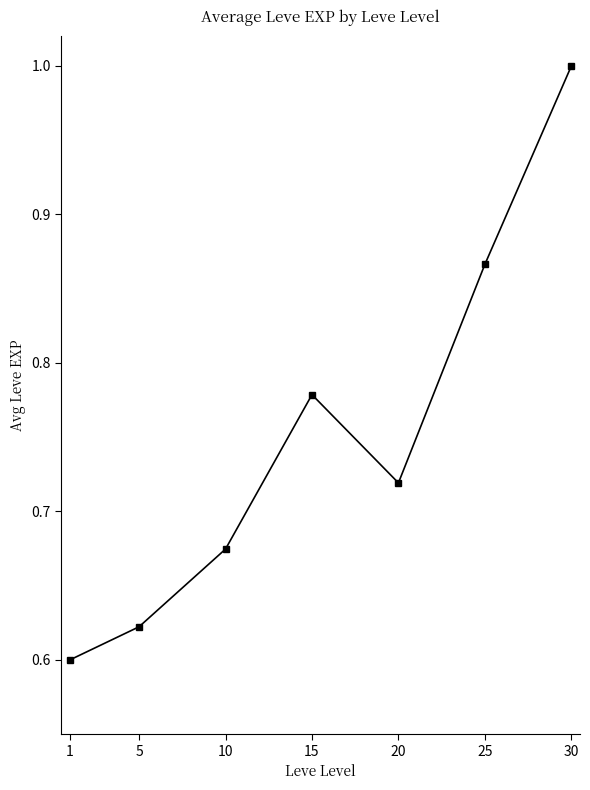

Which label corresponds to the largest value in the chart?

30